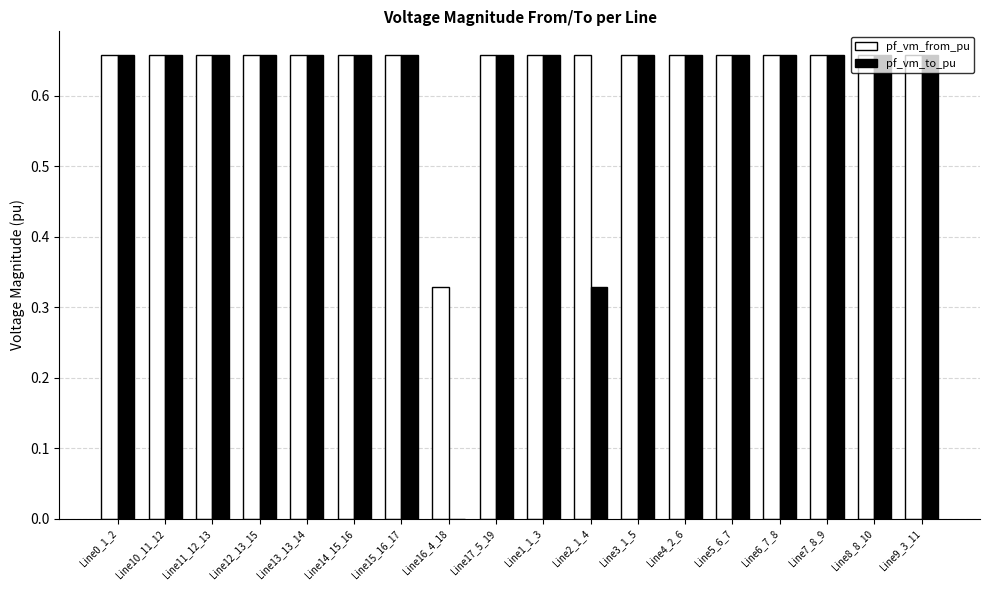

The pf_vm_from_pu series shows 1.1 at Line15_16_17. True or false?

False